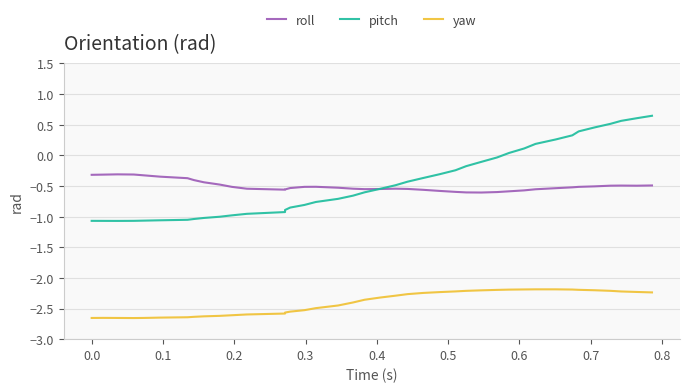

Does the chart have visible grid lines?

Yes